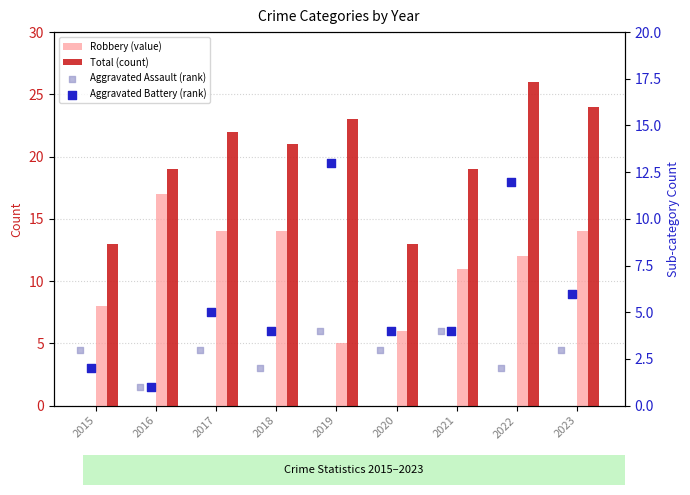

Which series has the largest total across all categories?

Total (count)